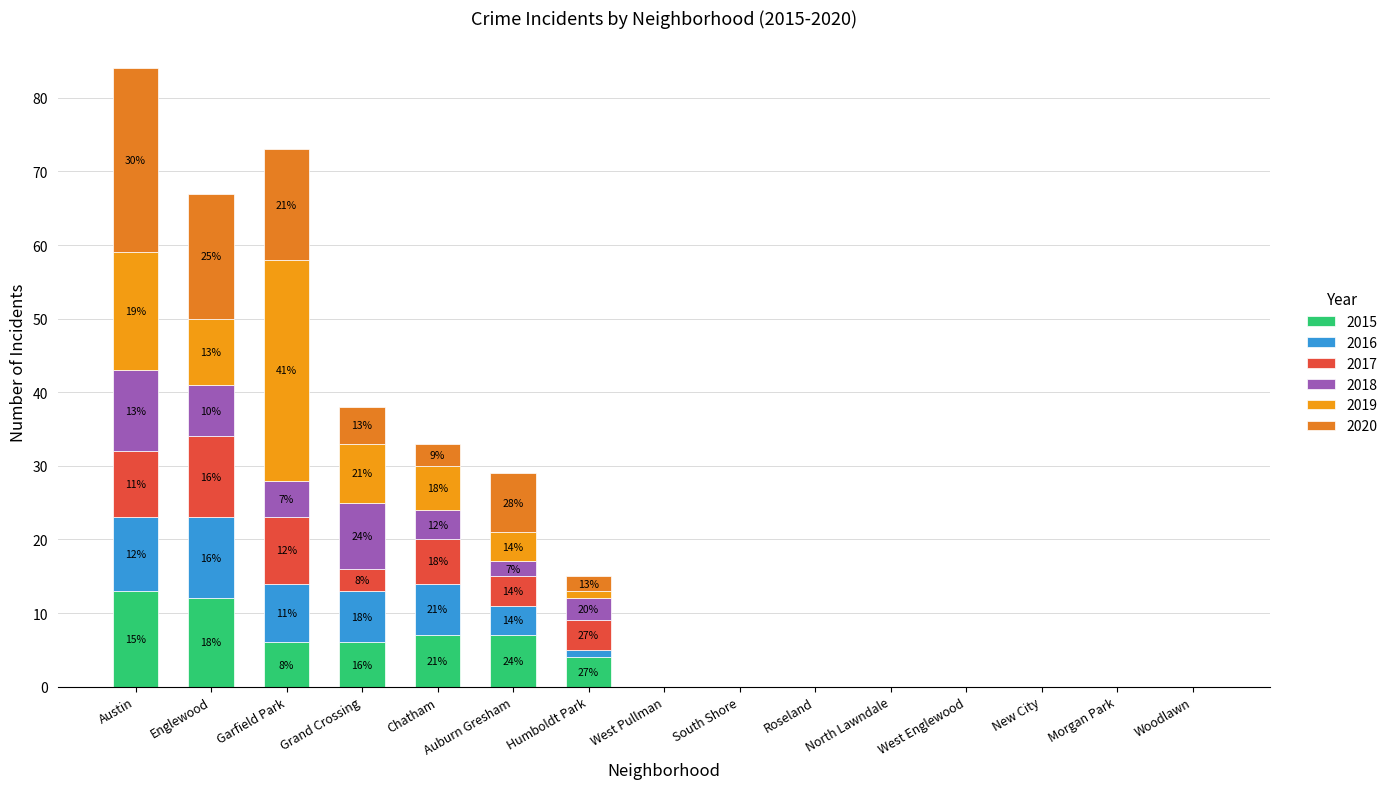

What is the difference between the 2018 values at Auburn Gresham and Woodlawn?

2